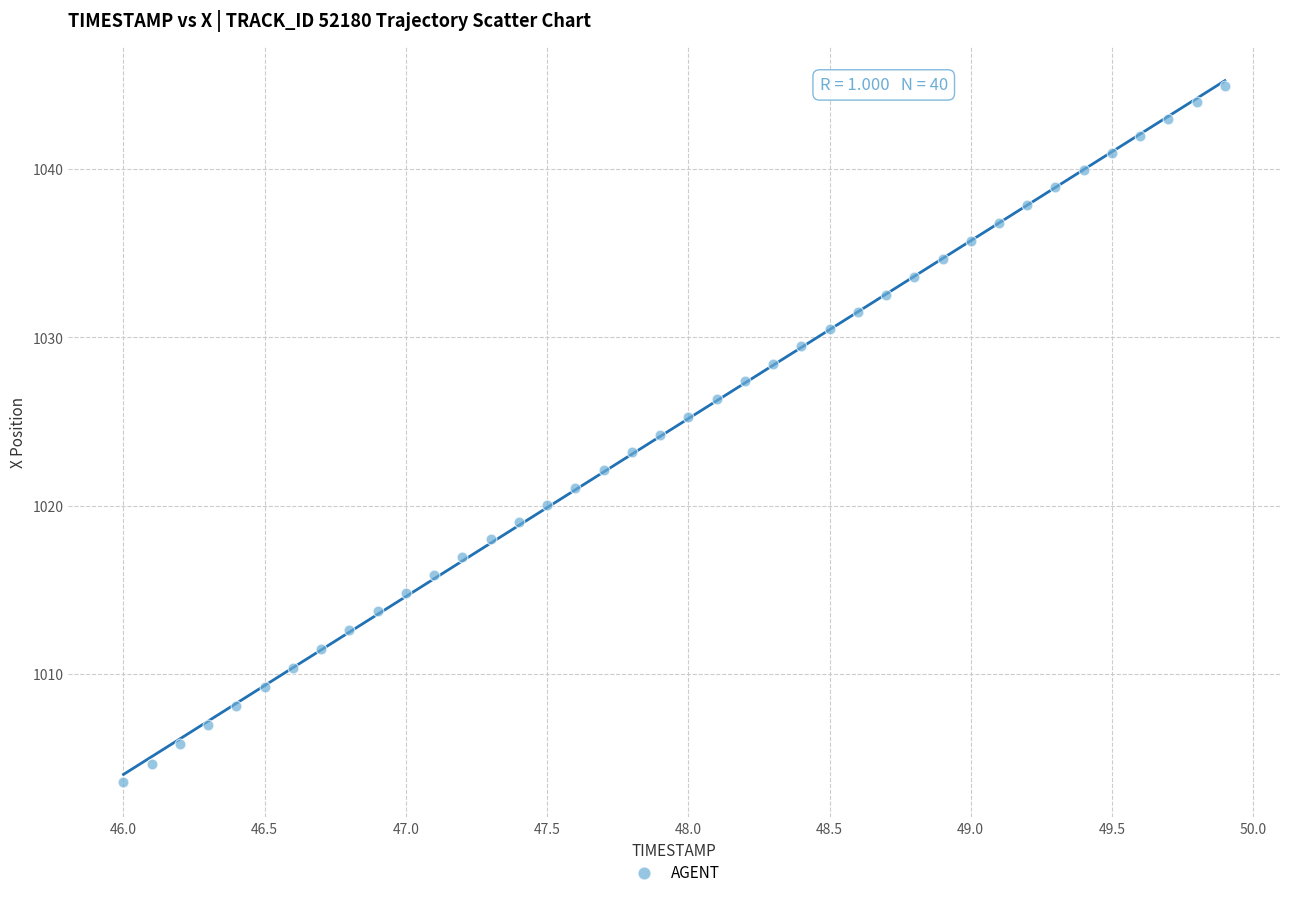

What is the range of X values (max minus min)?

3.9